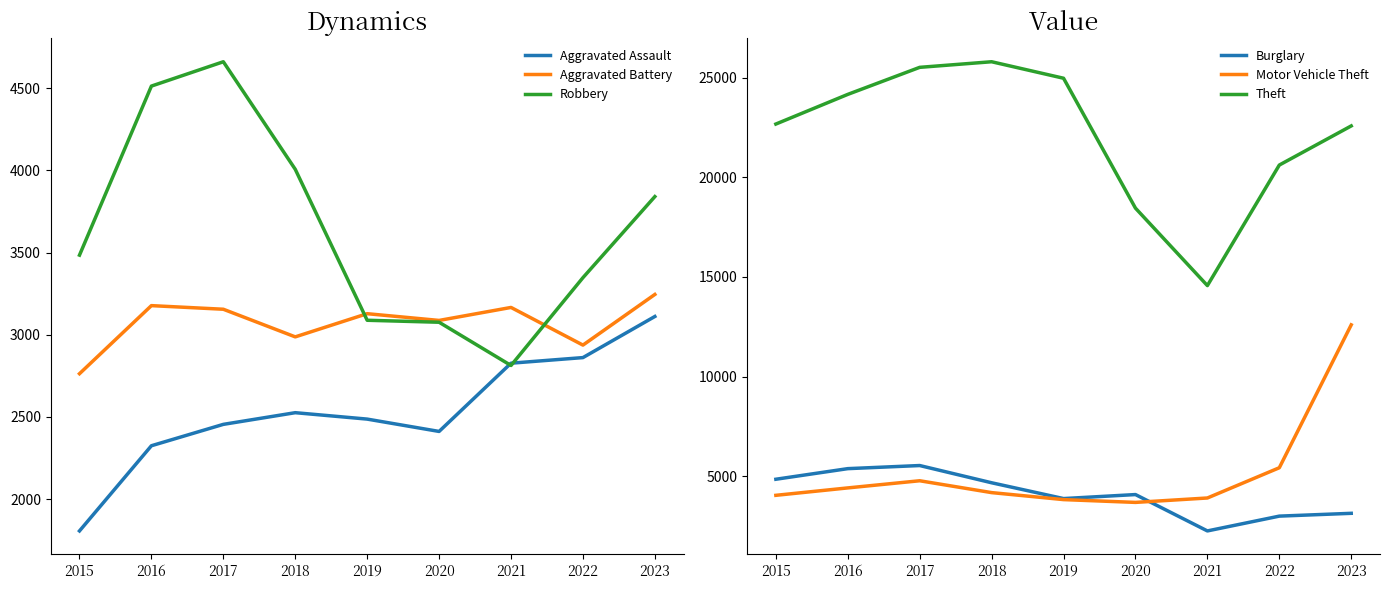

How many interior local valleys does the Burglary series have?

2